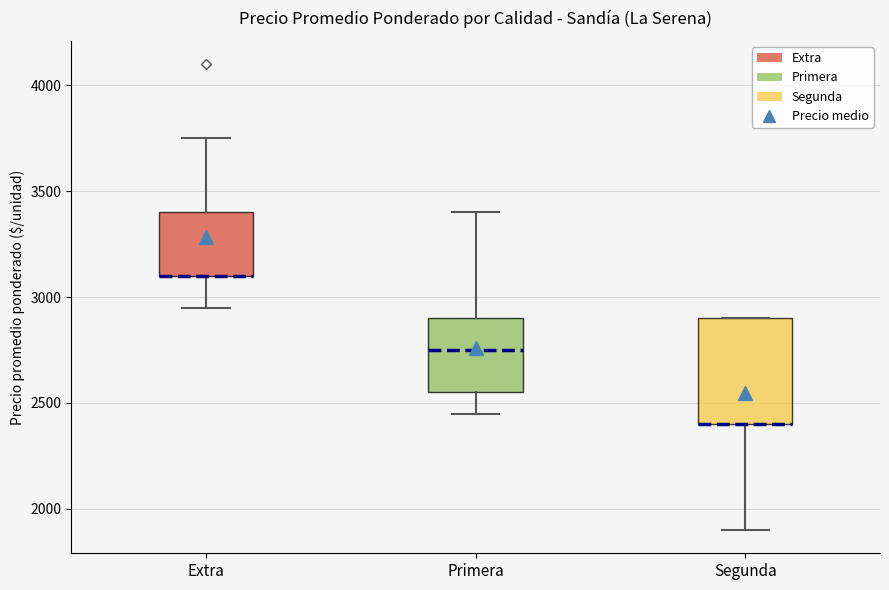

Comparing the boxes themselves (not the whiskers), which one is the tallest?

Segunda